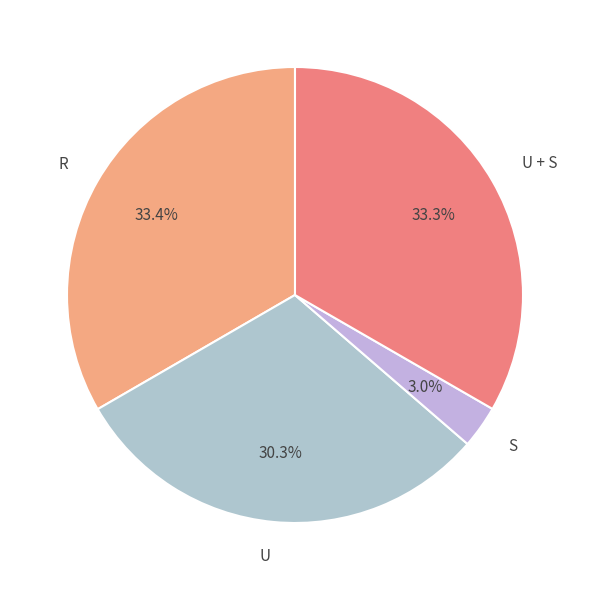

Which category has the smallest portion of the pie?

S